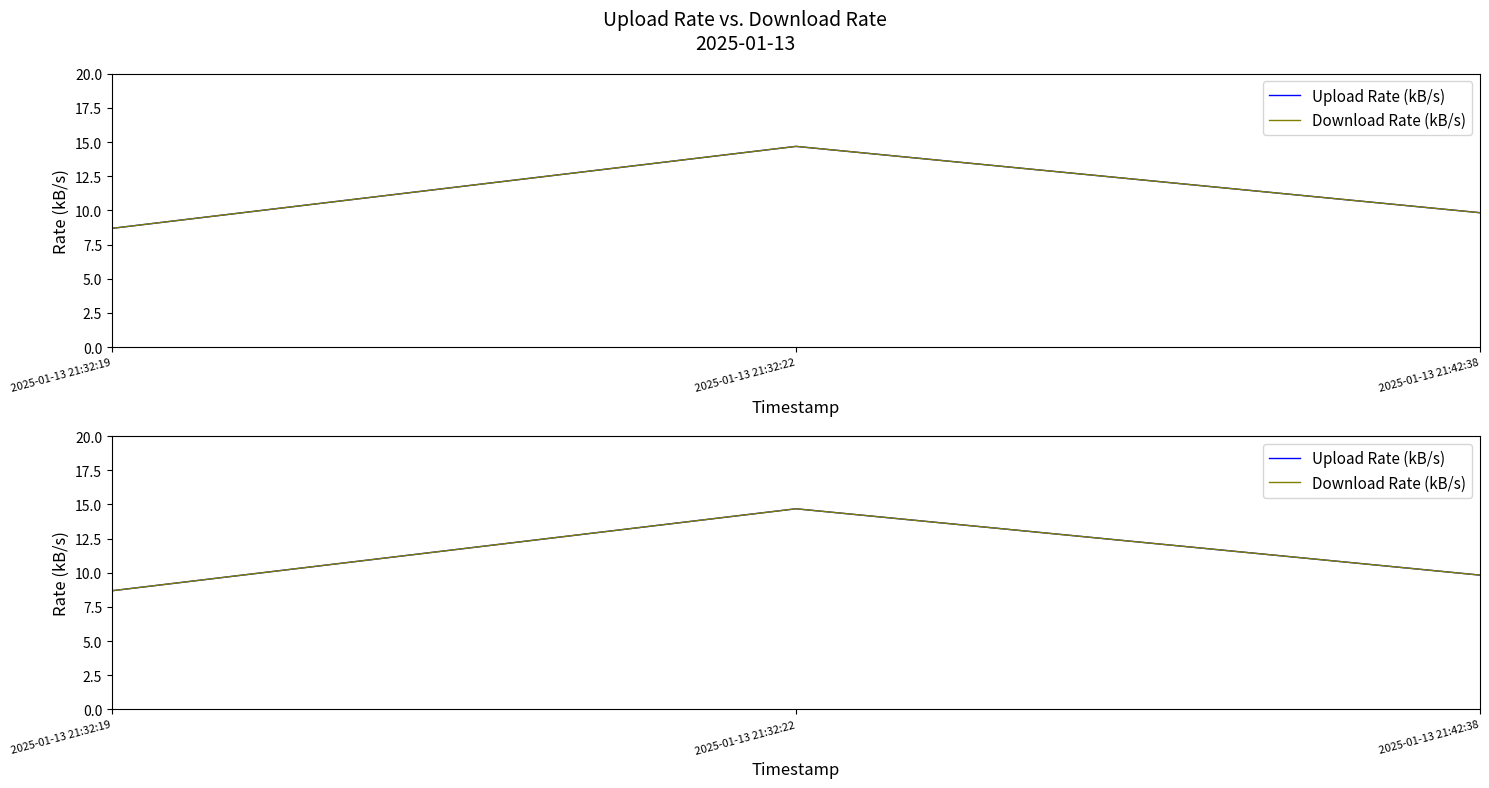

What is the label of the 3rd point from the right?

2025-01-13 21:32:19